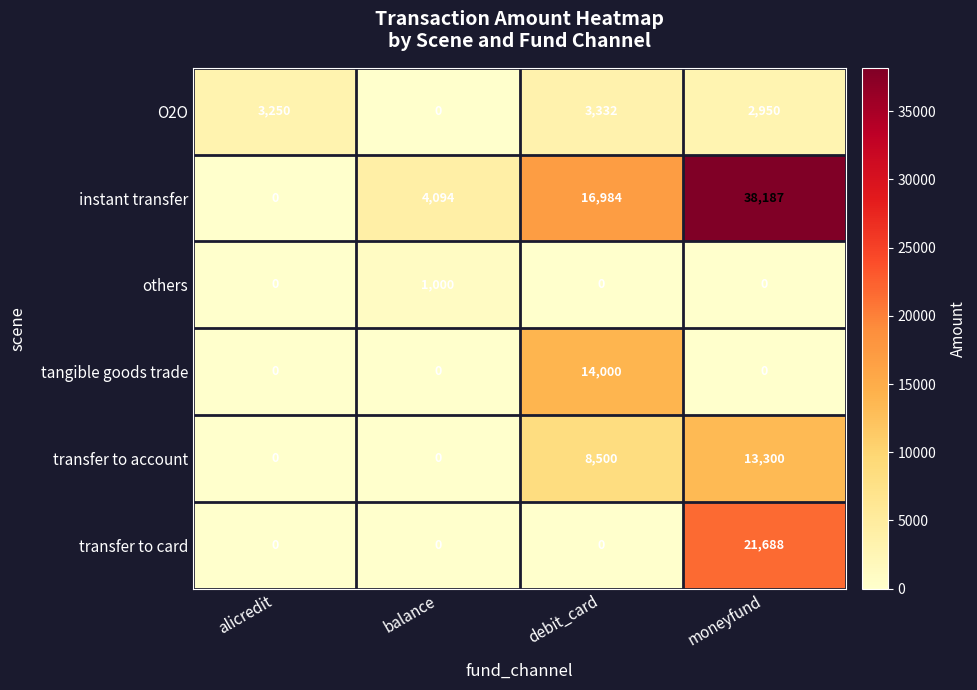

What is the sum of the transfer to account values at balance and moneyfund?

13300